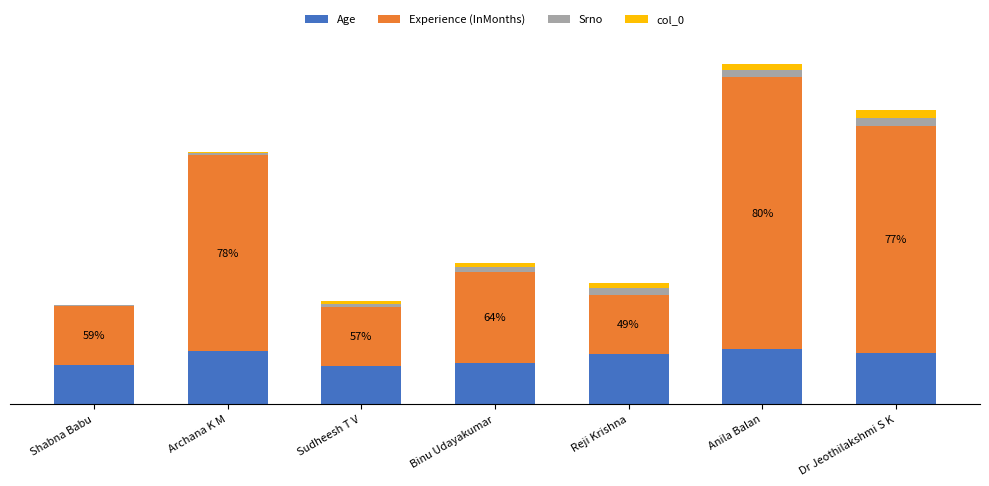

Does the chart contain stacked bars?

Yes